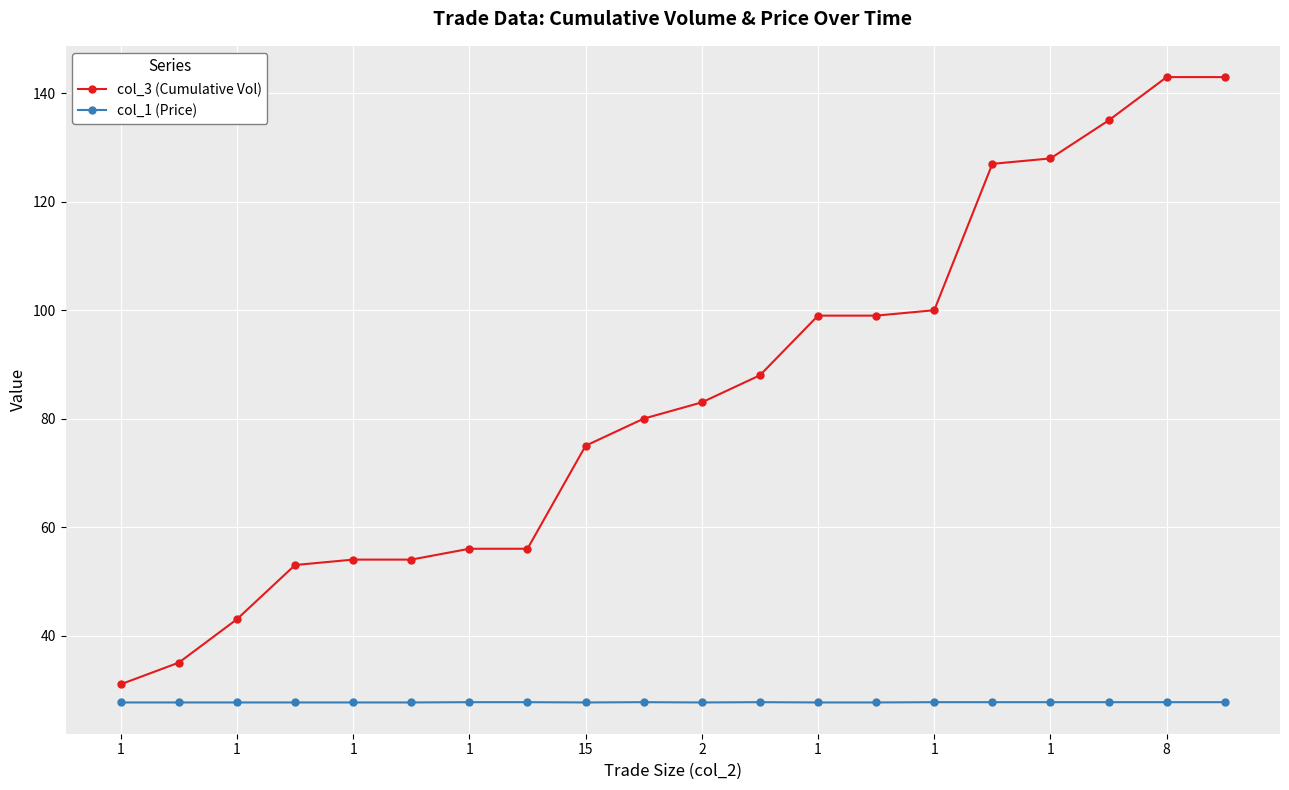

How many distinct data groups are displayed?

2